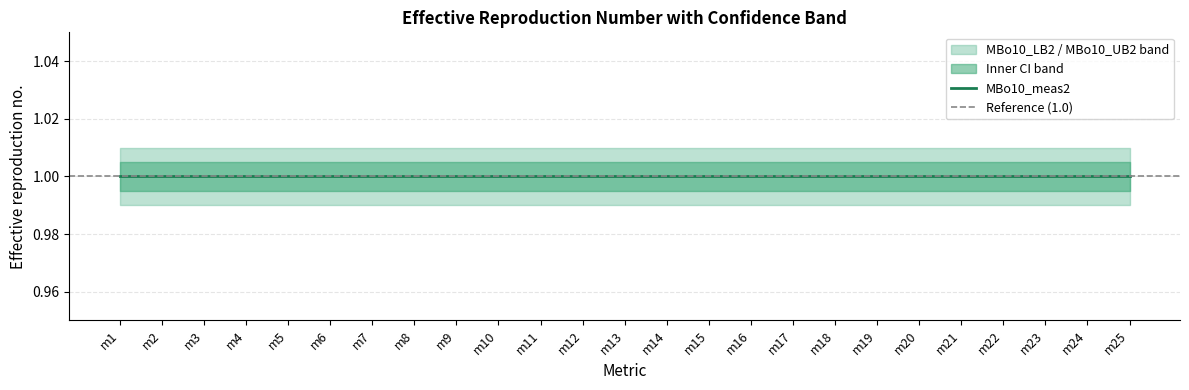

Where is MBo10_meas2 nearest to the value 1?

m1